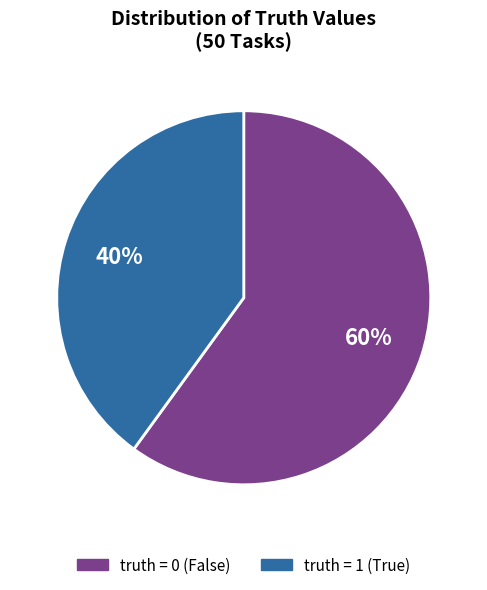

Is there any slice that represents more than half of the pie?

Yes